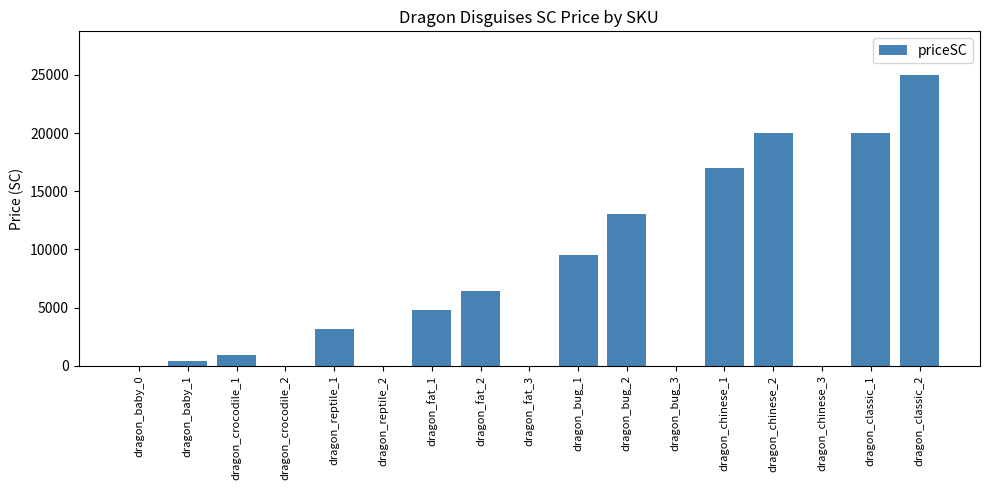

Are the bars horizontal?

No